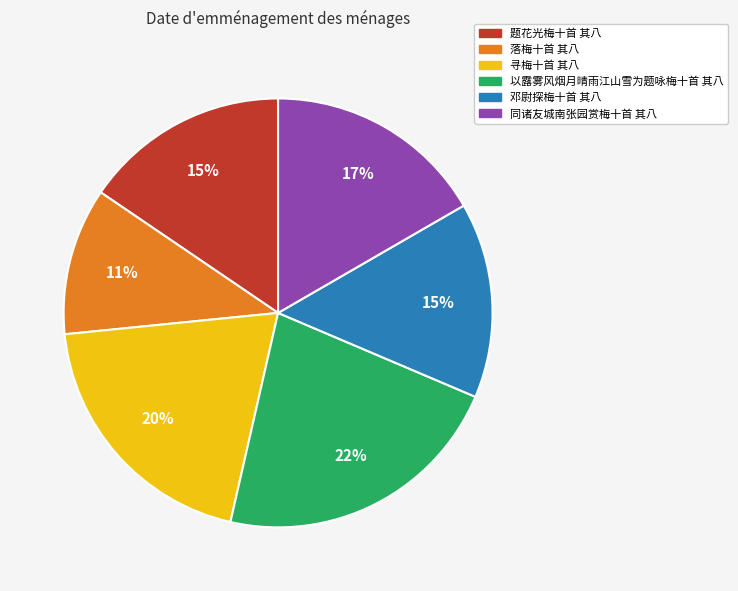

Is there any slice that represents more than half of the pie?

No